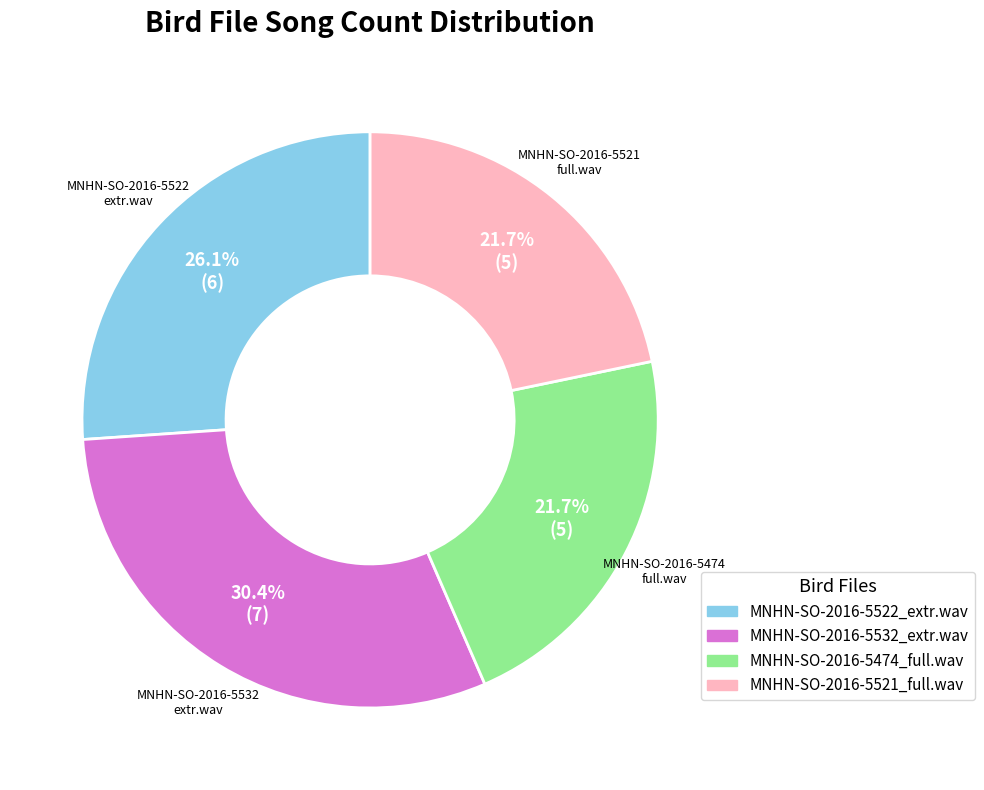

Which has a higher value, MNHN-SO-2016-5522_extr.wav or MNHN-SO-2016-5521_full.wav?

MNHN-SO-2016-5522_extr.wav